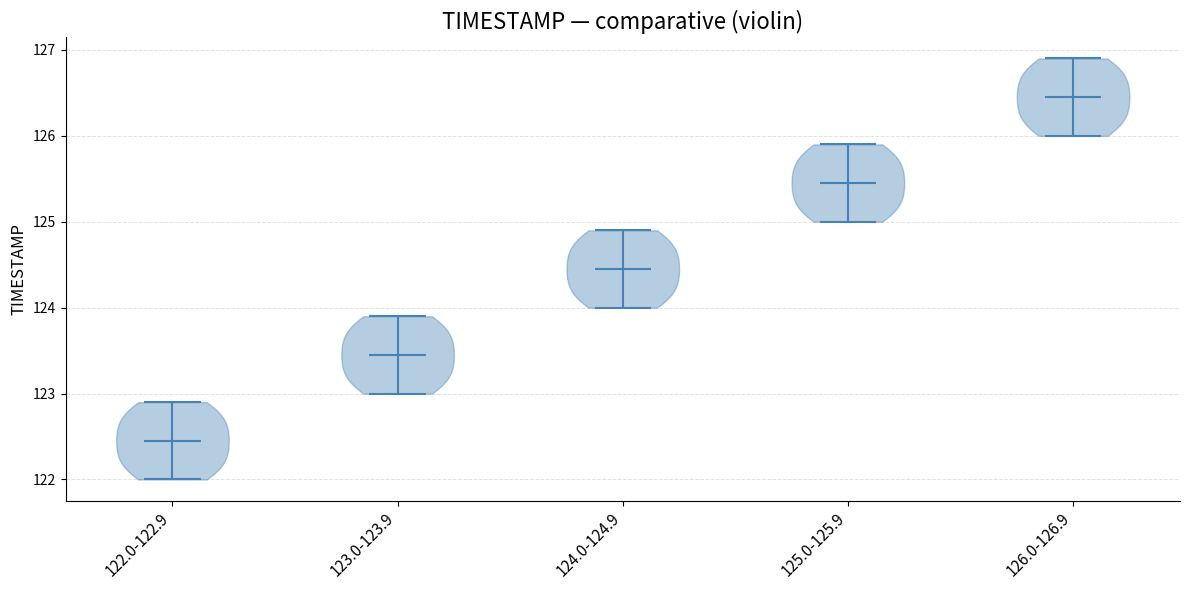

Which violin has the highest median line?

126.0-126.9